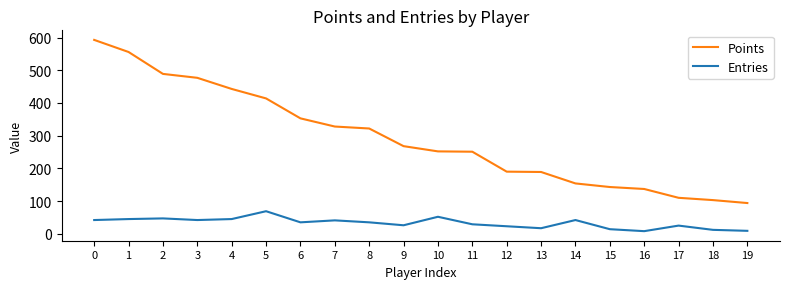

What are all the series names shown in the legend?

Points, Entries